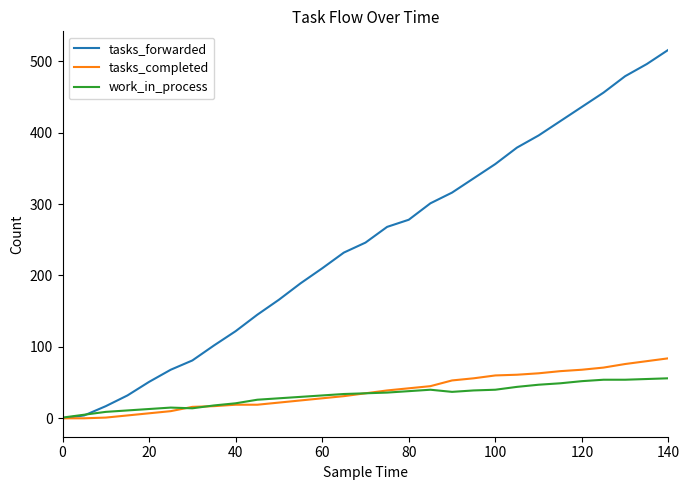

Which series has the largest total across all categories?

tasks_forwarded